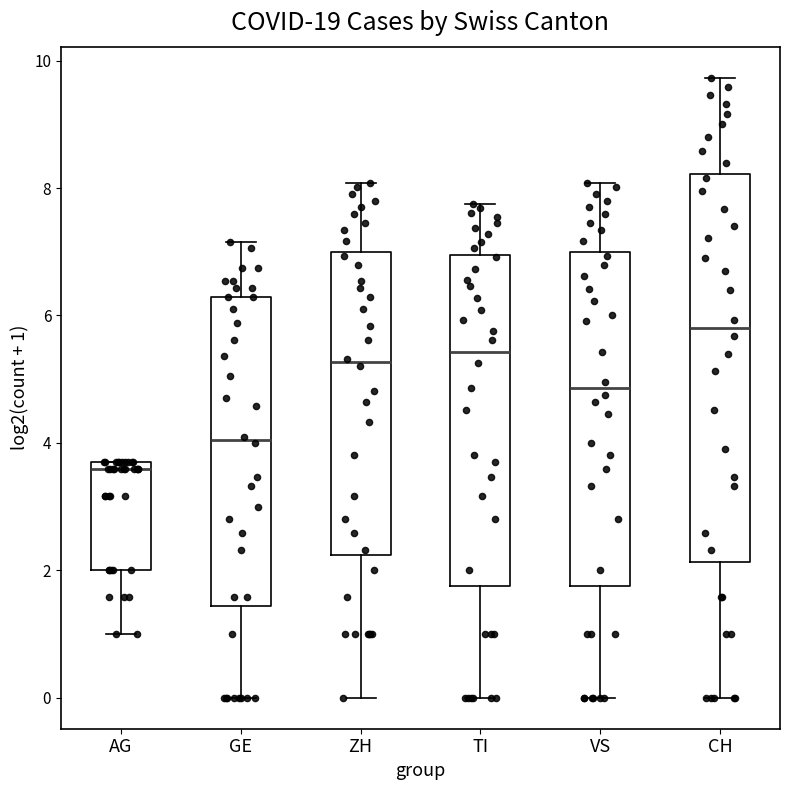

Reading left to right, transcribe this box plot: for each box, give where its median line is, the range the box spans, and where its two whiskers end, as read against the y-axis. The values are not printed on the chart, so give them approximately, as read against the axis.

AG: median 3.6, box 2.0 to 3.8, whiskers 1.0 to 3.8
GE: median 4.0, box 1.4 to 6.2, whiskers 0.0 to 7.2
ZH: median 5.2, box 2.2 to 7.0, whiskers 0.0 to 8.0
TI: median 5.4, box 1.8 to 7.0, whiskers 0.0 to 7.8
VS: median 4.8, box 1.8 to 7.0, whiskers 0.0 to 8.0
CH: median 5.8, box 2.2 to 8.2, whiskers 0.0 to 9.8